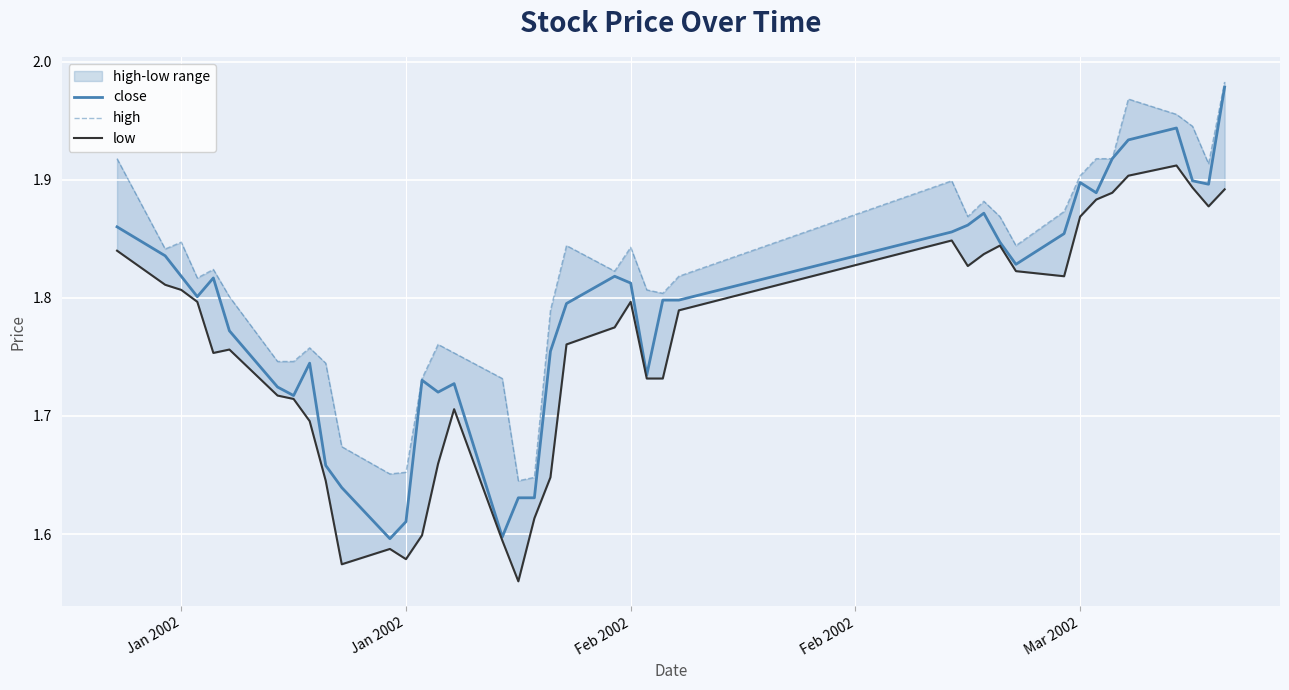

In low, how many points are higher than both neighbors (excluding endpoints)?

7